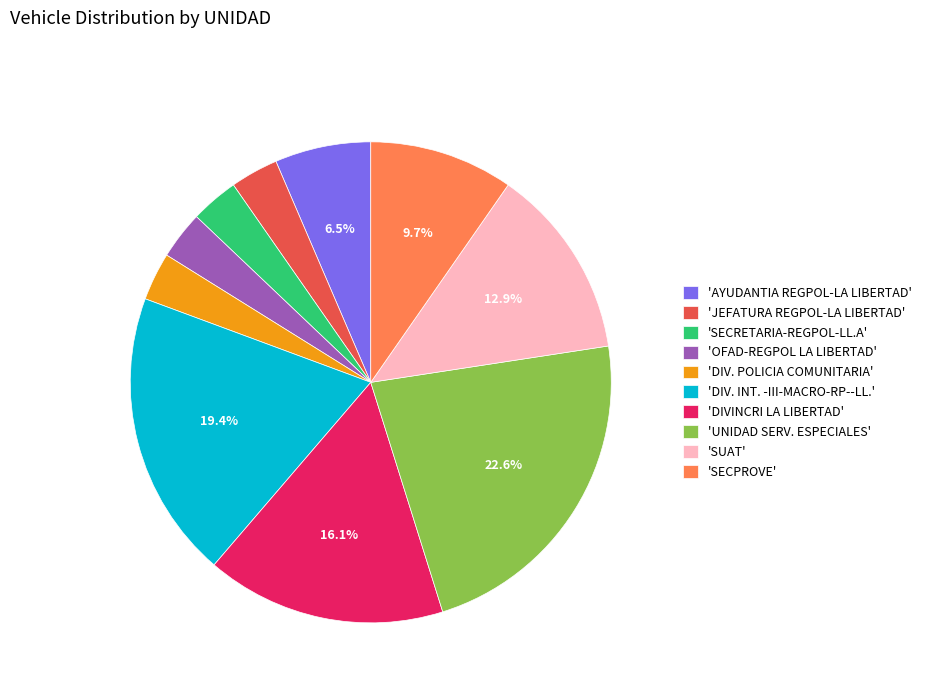

Which slice is the largest?

'UNIDAD SERV. ESPECIALES'